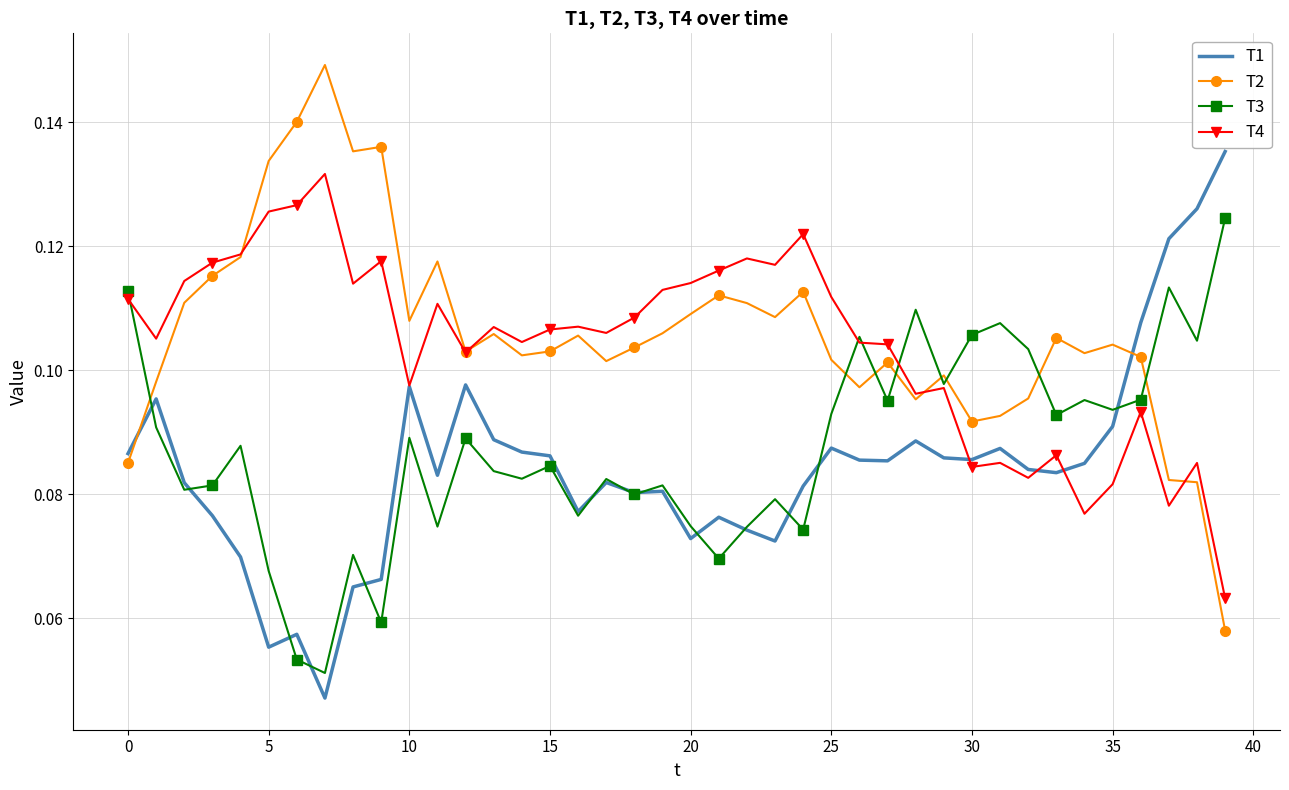

The T1 series shows 0.0 at 25. True or false?

False